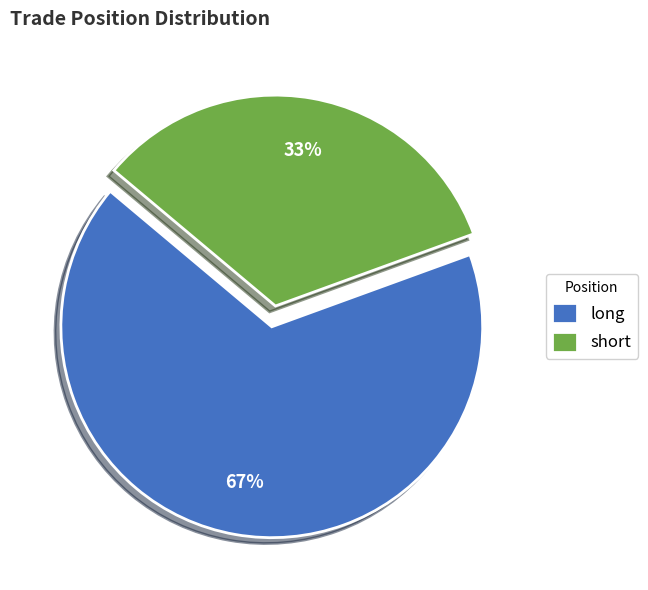

True or false: short accounts for 33% of the total.

True